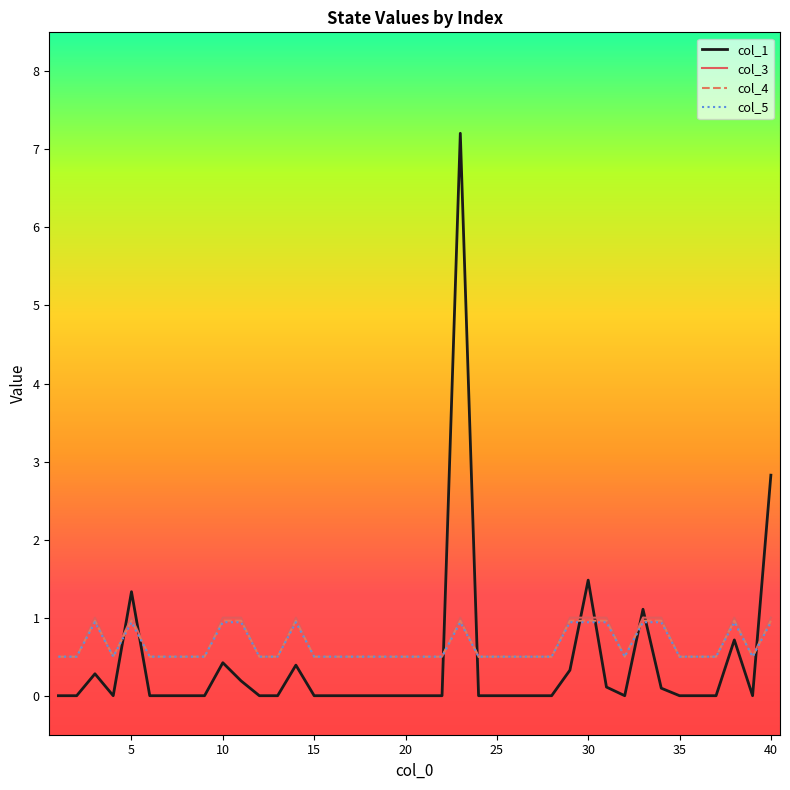

At how many categories does at least one series exceed 3?

1